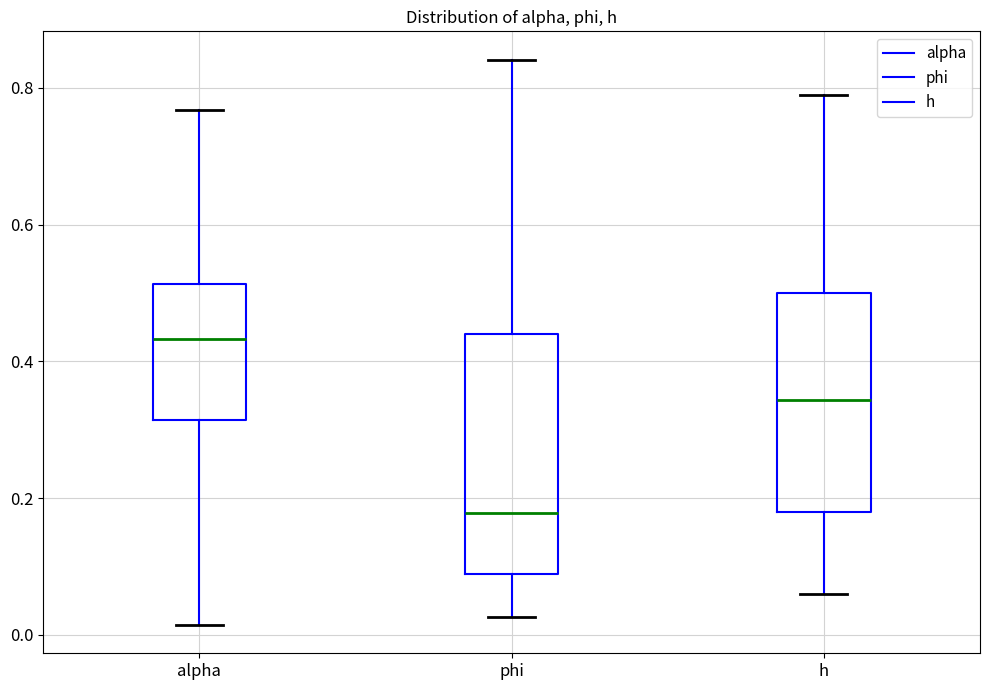

Reading left to right, read every box against the y-axis: the position of its median line, the range the box covers, and the ends of its whiskers. The values are not printed on the chart, so give them approximately, as read against the axis.

alpha: median 0.44, box 0.32 to 0.52, whiskers 0.02 to 0.76
phi: median 0.18, box 0.08 to 0.44, whiskers 0.02 to 0.84
h: median 0.34, box 0.18 to 0.50, whiskers 0.06 to 0.78